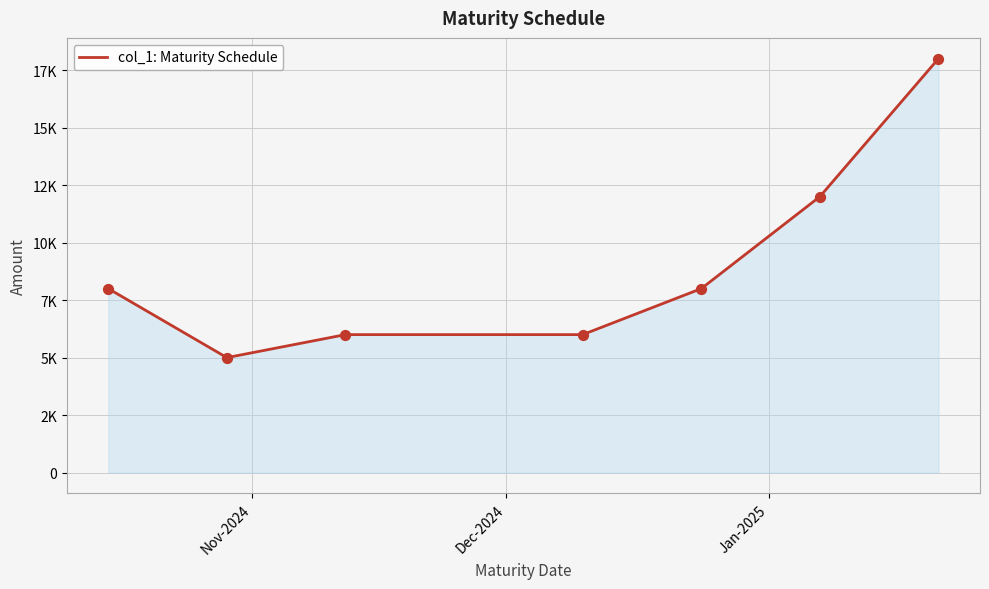

Is this an area chart (filled region under the line)?

Yes